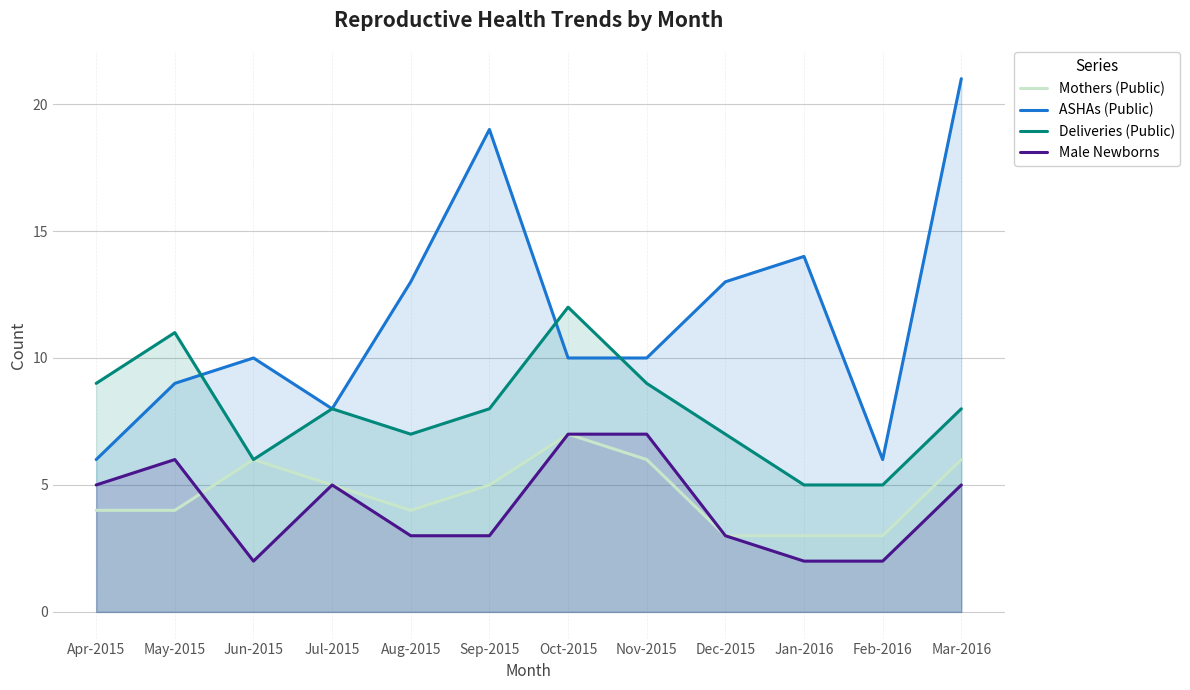

True or false: Male Newborns and ASHAs (Public) cross at least once.

False